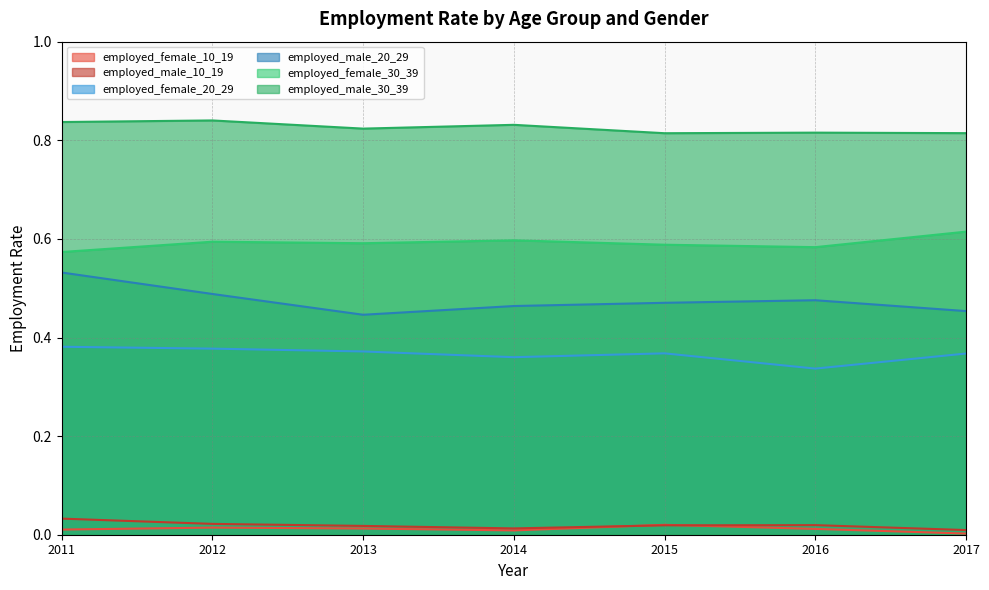

At which label does employed_male_20_29 reach its minimum?

2013